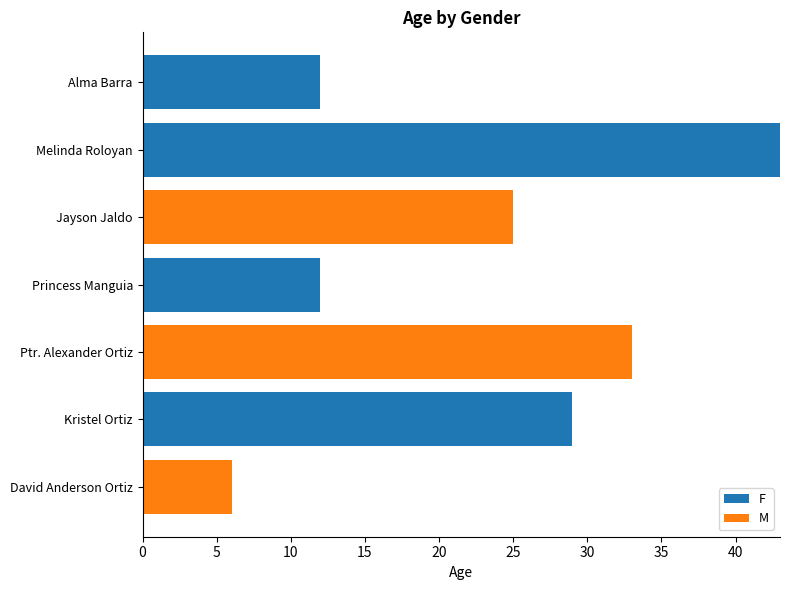

At which category is the sum across all series the highest?

Melinda Roloyan